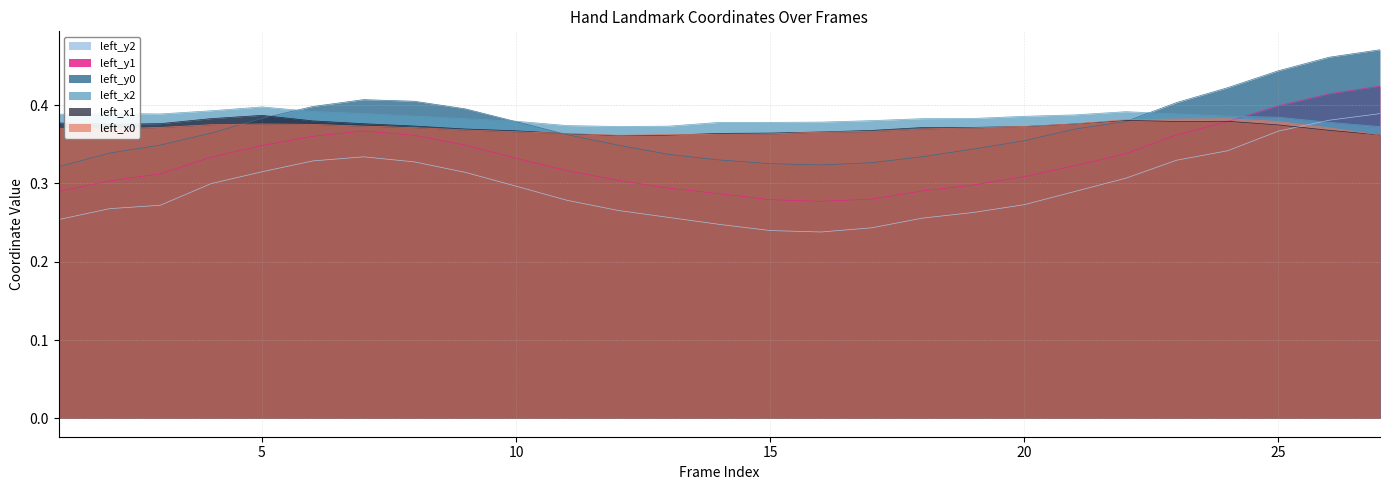

What are all the series names shown in the legend?

left_x0, left_y0, left_x1, left_y1, left_x2, left_y2